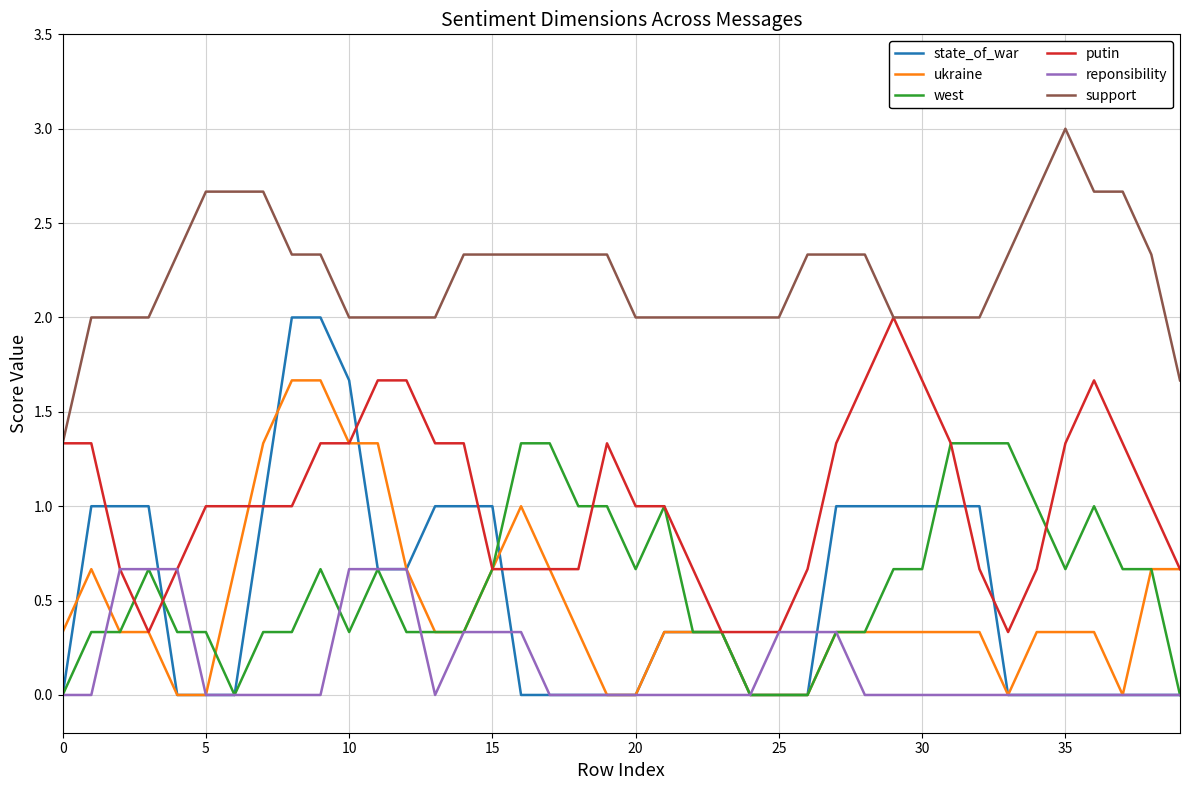

Which series has the largest range (max minus min)?

state_of_war